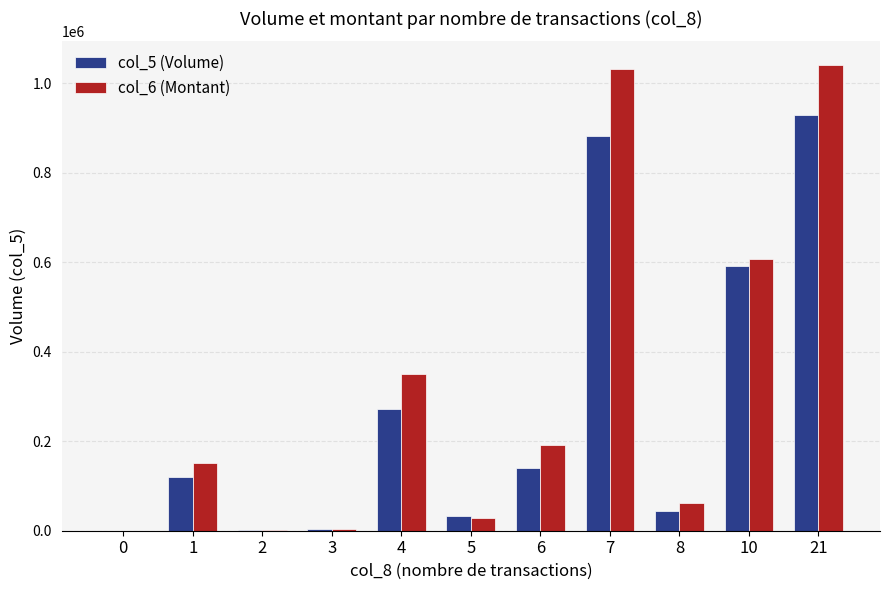

Count the number of data series in this chart.

2